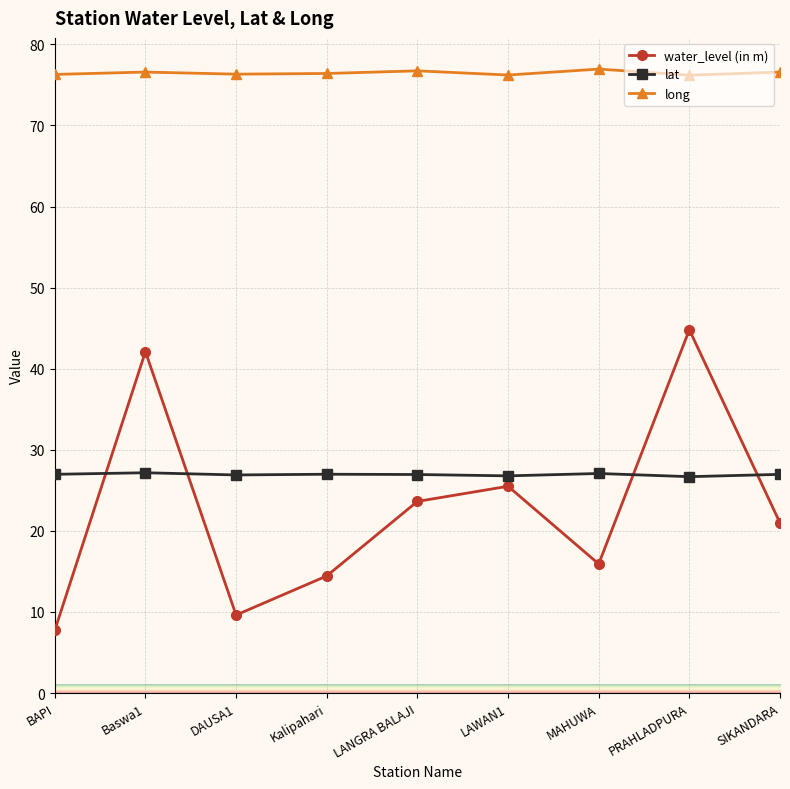

In water_level (in m), how many points are lower than both neighbors (excluding endpoints)?

2